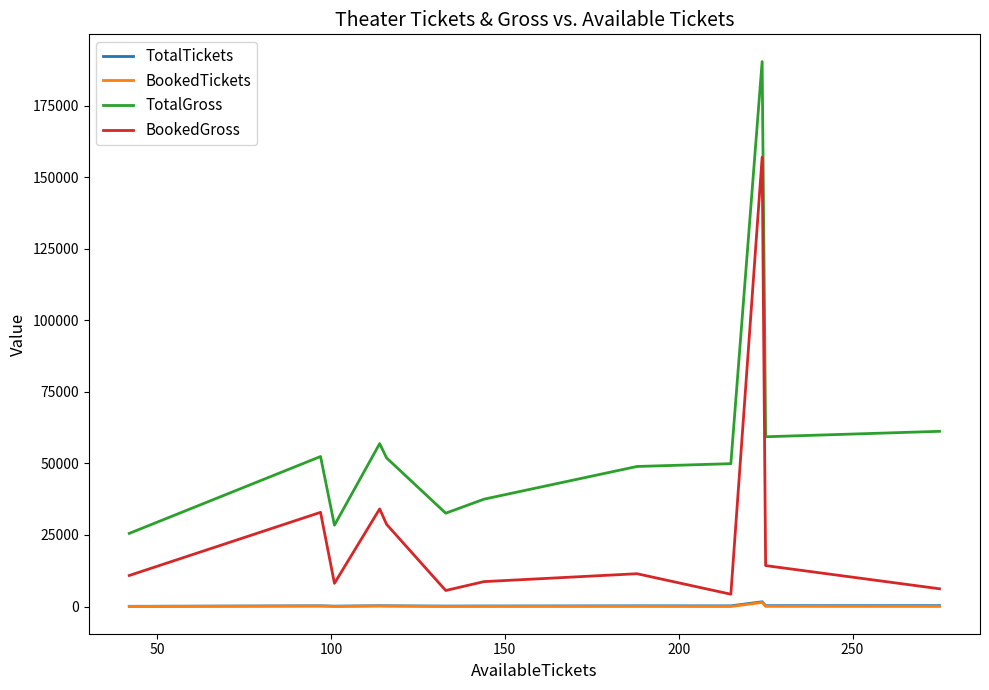

Which series has the largest range (max minus min)?

TotalGross